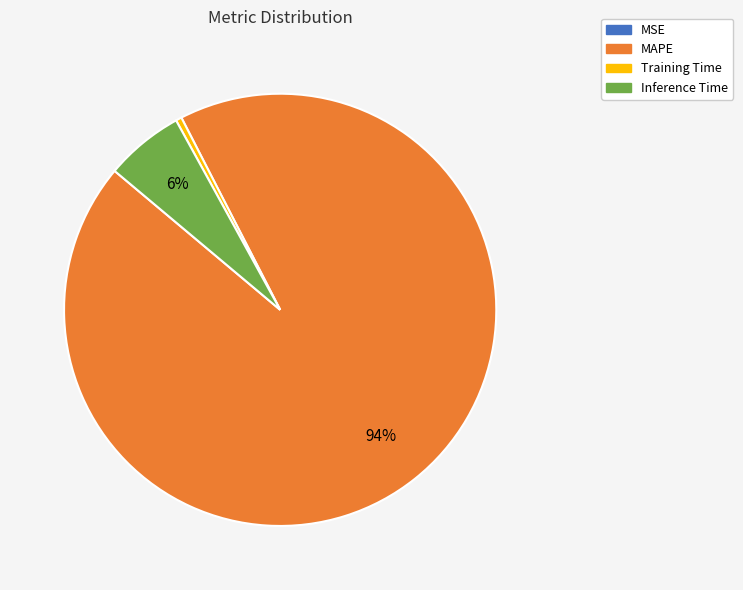

Combined, do Inference Time and Training Time account for over 50%?

No